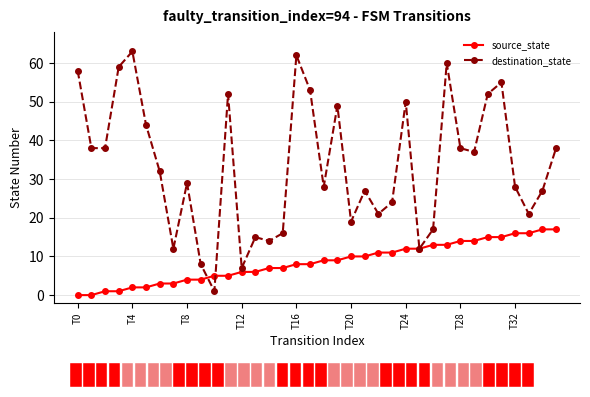

How many lines are shown in the chart?

2